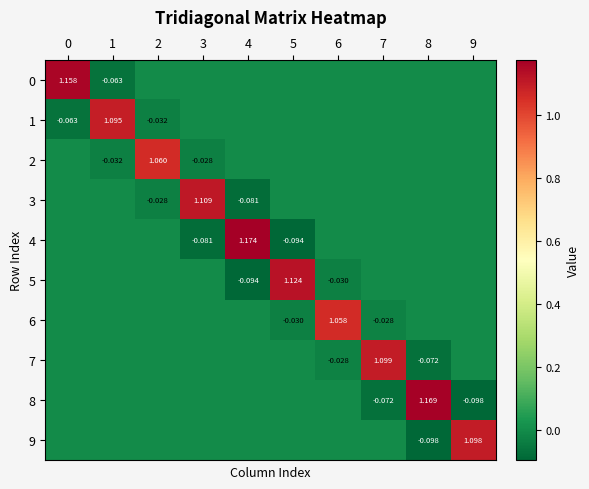

Is the value of 5 at 4 greater than the value of 7 at 8?

No